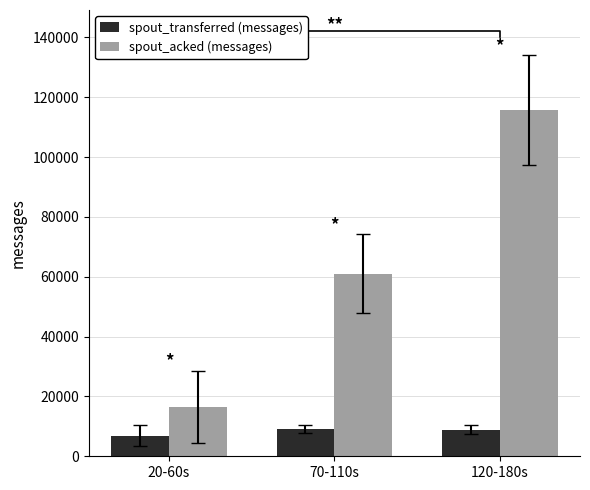

At which category is the sum across all series the highest?

120-180s